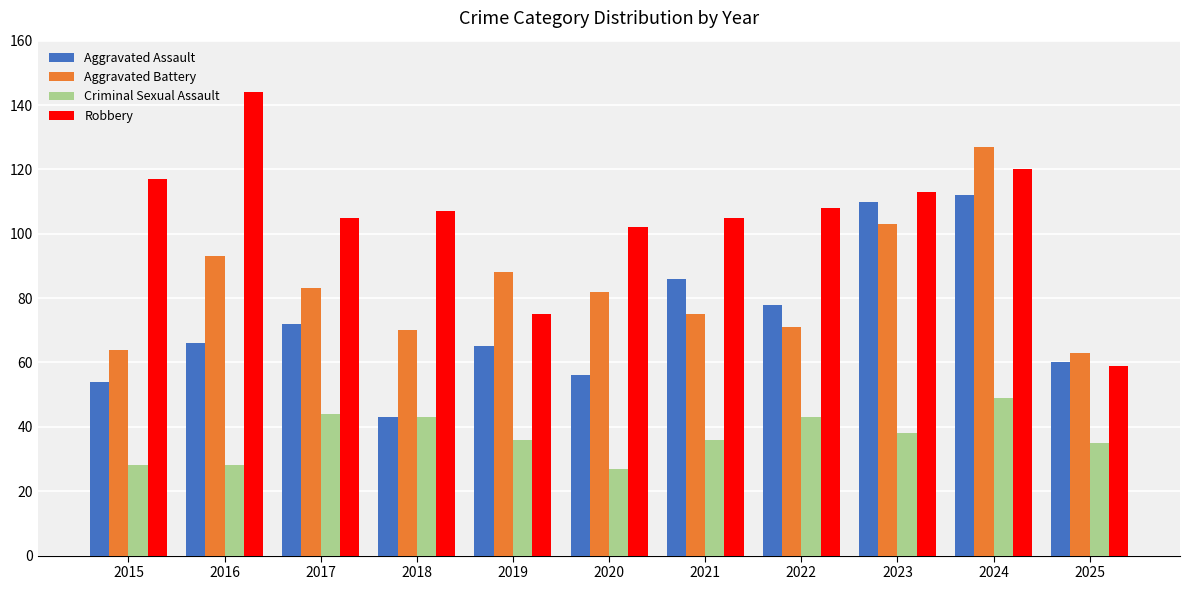

What is the total value across all series at 2024?

408